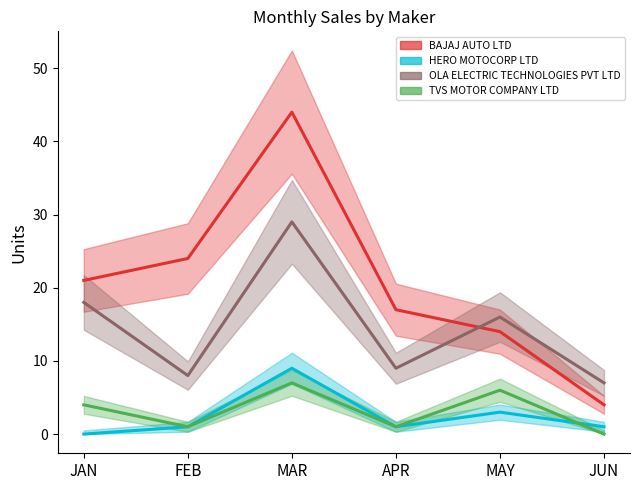

Is it true that TVS MOTOR COMPANY LTD equals 6 at MAY?

True